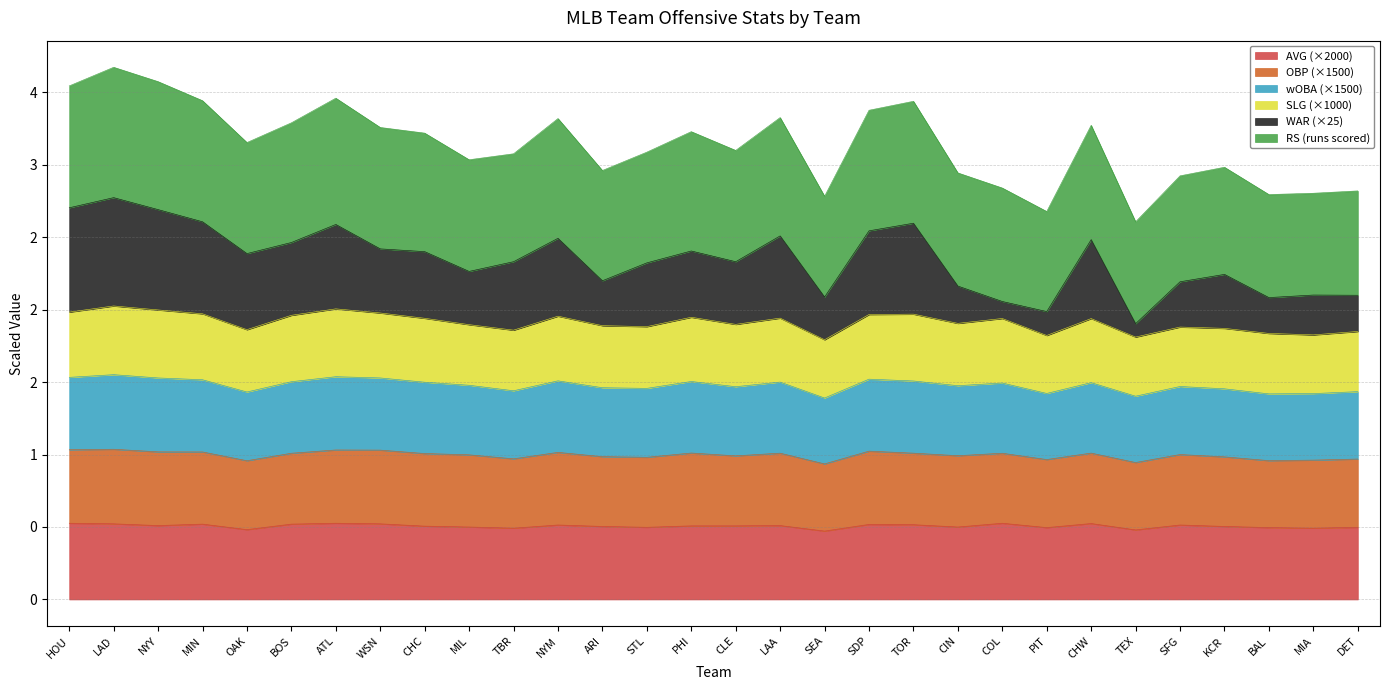

True or false: AVG has more than 2 points higher than both neighbors.

True